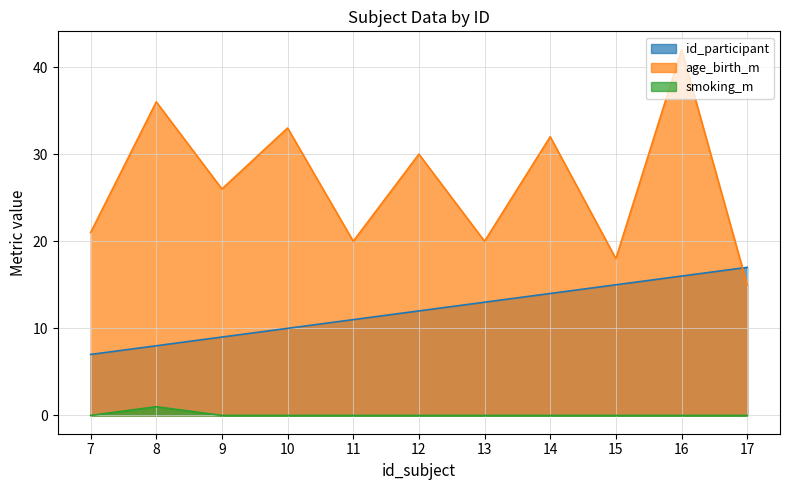

How many series are shown in this chart?

3